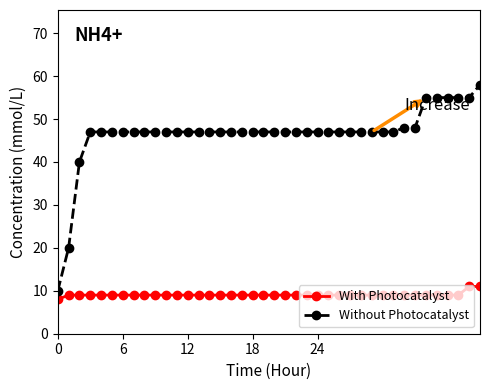

True or false: With Photocatalyst and Without Photocatalyst intersect in this chart.

False